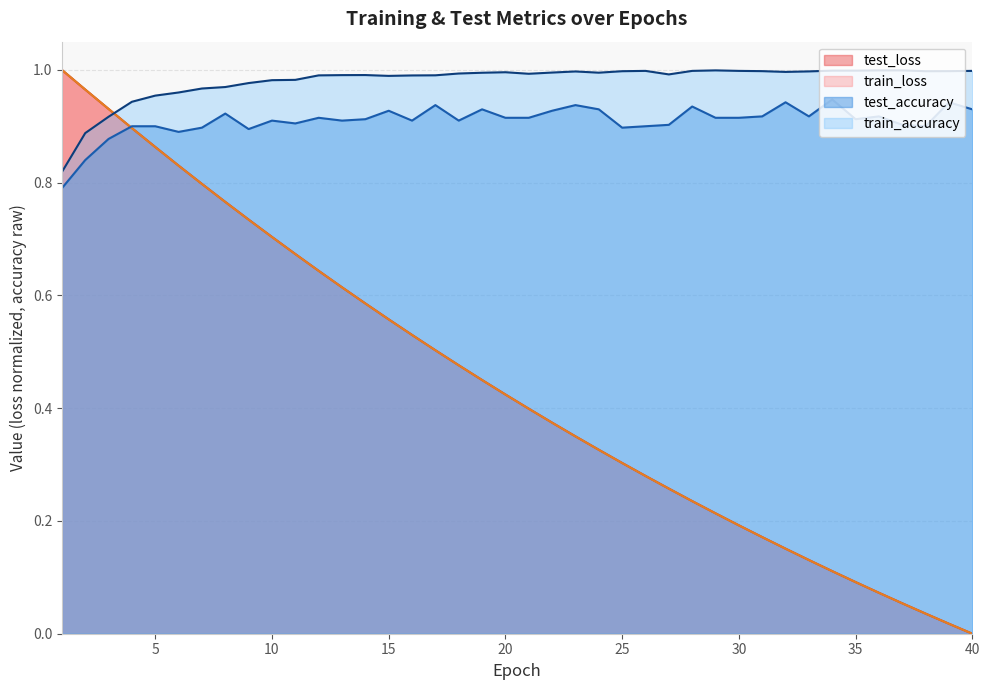

Reading left to right, list all the values displayed in this chart.

test_loss: 1.0	1.0	0.9	0.9	0.9	0.8	0.8	0.8	0.7	0.7	0.7	0.6	0.6	0.6	0.6	0.5	0.5	0.5	0.4	0.4	0.4	0.4	0.4	0.3	0.3	0.3	0.3	0.2	0.2	0.2	0.2	0.2	0.1	0.1	0.1	0.1	0.1	0.0	0.0	0.0
train_loss: 1.0	1.0	0.9	0.9	0.9	0.8	0.8	0.8	0.7	0.7	0.7	0.6	0.6	0.6	0.6	0.5	0.5	0.5	0.4	0.4	0.4	0.4	0.3	0.3	0.3	0.3	0.3	0.2	0.2	0.2	0.2	0.2	0.1	0.1	0.1	0.1	0.1	0.0	0.0	0.0
test_accuracy: 0.8	0.8	0.9	0.9	0.9	0.9	0.9	0.9	0.9	0.9	0.9	0.9	0.9	0.9	0.9	0.9	0.9	0.9	0.9	0.9	0.9	0.9	0.9	0.9	0.9	0.9	0.9	0.9	0.9	0.9	0.9	0.9	0.9	0.9	0.9	0.9	0.9	0.9	0.9	0.9
train_accuracy: 0.8	0.9	0.9	0.9	1.0	1.0	1.0	1.0	1.0	1.0	1.0	1.0	1.0	1.0	1.0	1.0	1.0	1.0	1.0	1.0	1.0	1.0	1.0	1.0	1.0	1.0	1.0	1.0	1.0	1.0	1.0	1.0	1.0	1.0	1.0	1.0	1.0	1.0	1.0	1.0